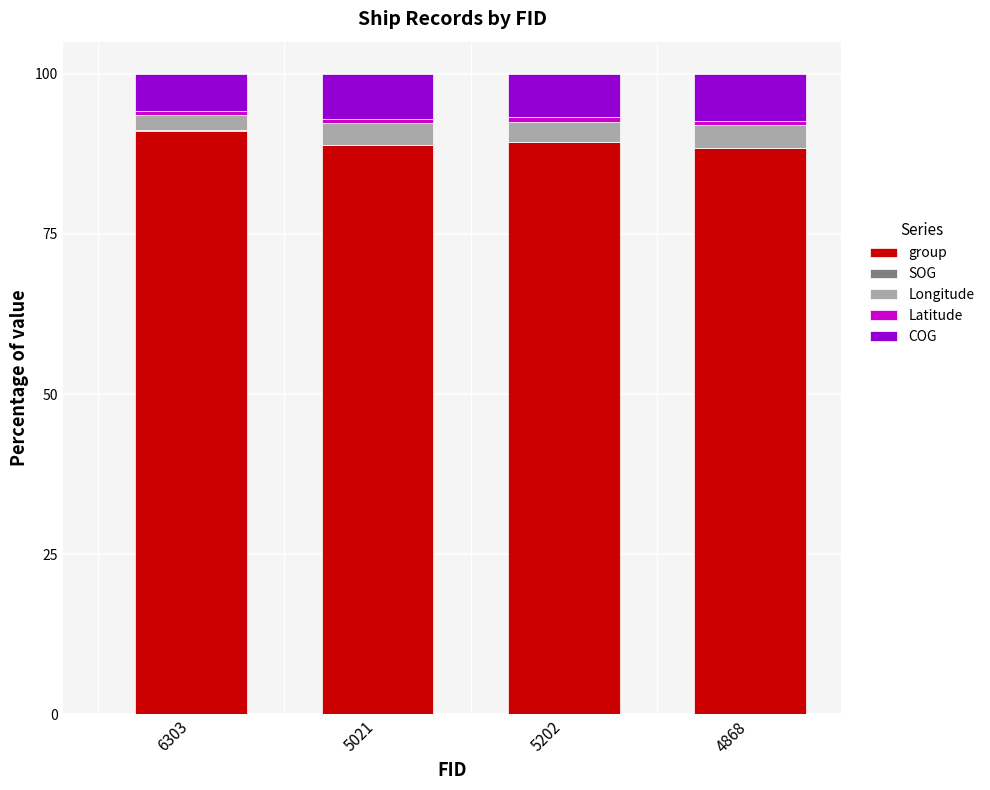

What is the difference between the maximum and minimum values in the Longitude series?

1.0